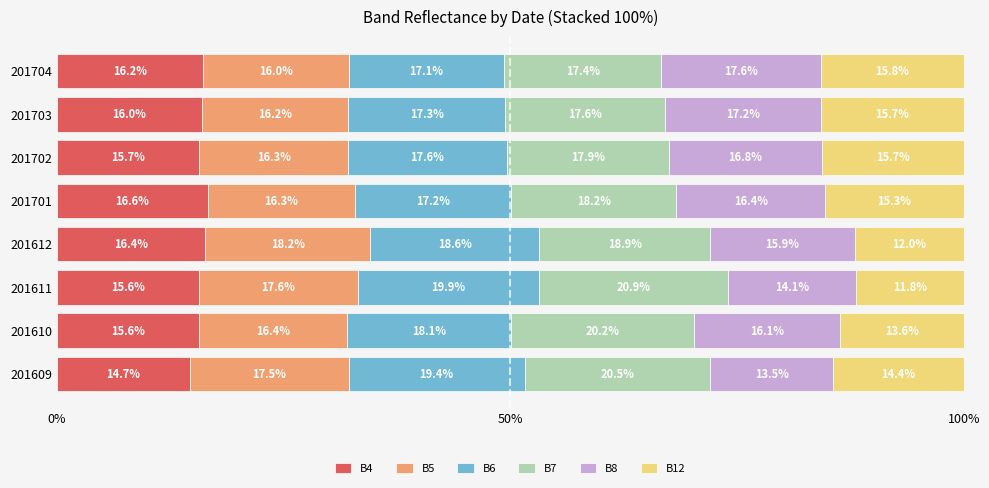

What is the total value across all series at 201703?

100.0